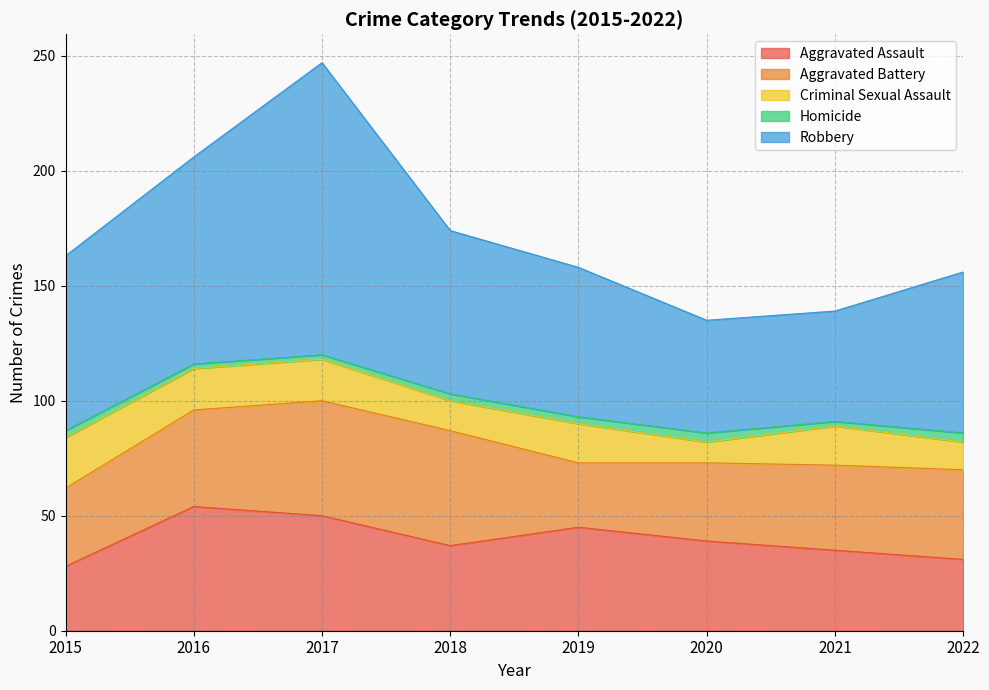

Which series has the largest total across all categories?

Robbery